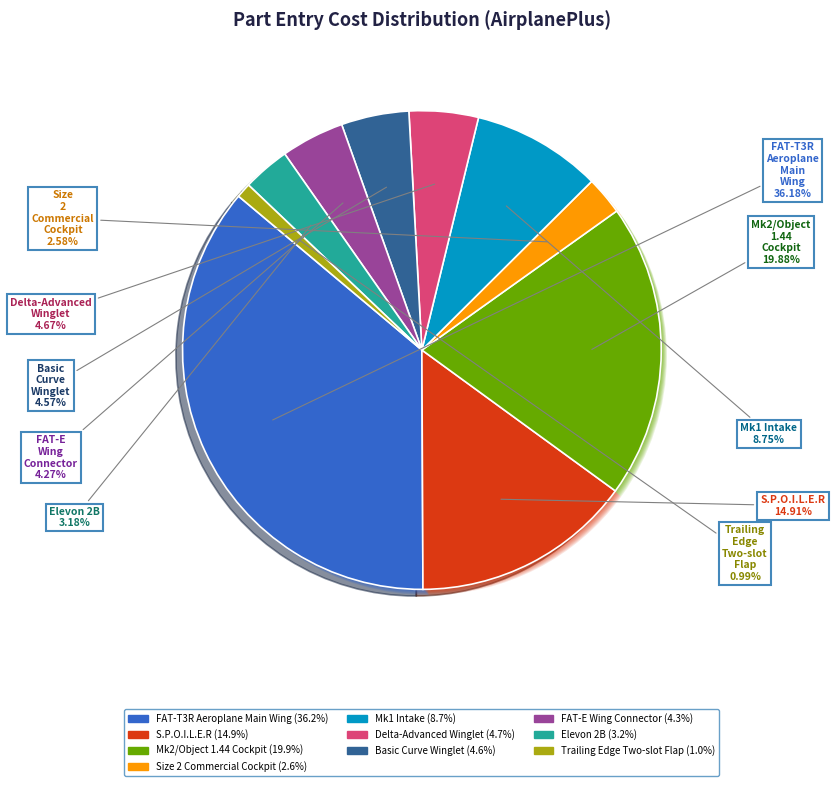

Rank the categories by value from highest to lowest.

FAT-T3R Aeroplane Main Wing, Mk2/Object 1.44 Cockpit, S.P.O.I.L.E.R, Mk1 Intake, Delta-Advanced Winglet, Basic Curve Winglet, FAT-E Wing Connector, Elevon 2B, Size 2 Commercial Cockpit, Trailing Edge Two-slot Flap